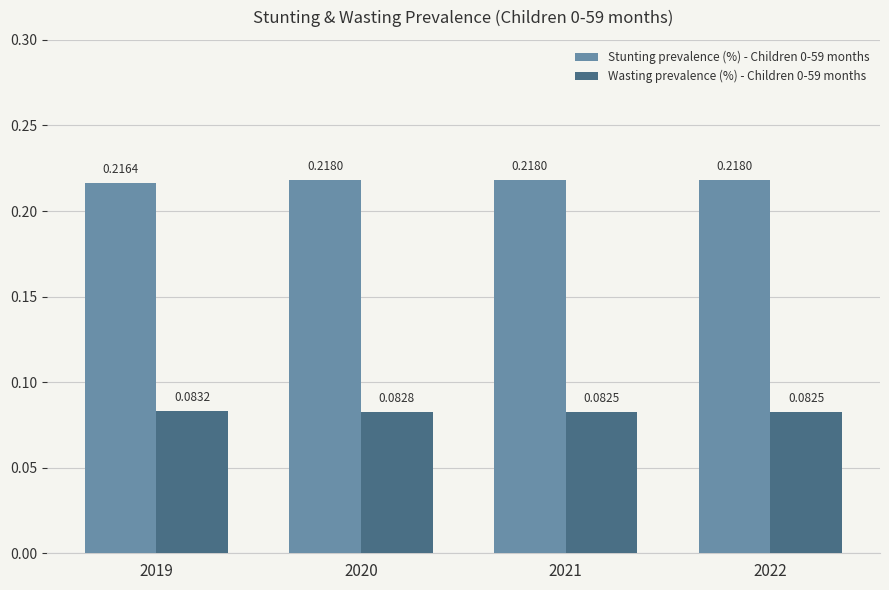

How many bars are there in each group?

2